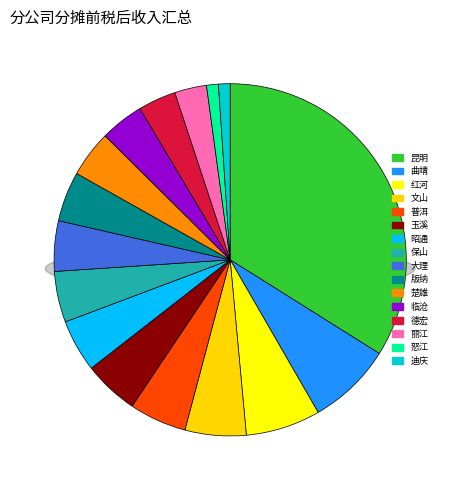

Rank the categories by value from highest to lowest.

昆明, 曲靖, 红河, 文山, 普洱, 玉溪, 昭通, 保山, 大理, 版纳, 楚雄, 临沧, 德宏, 丽江, 怒江, 迪庆